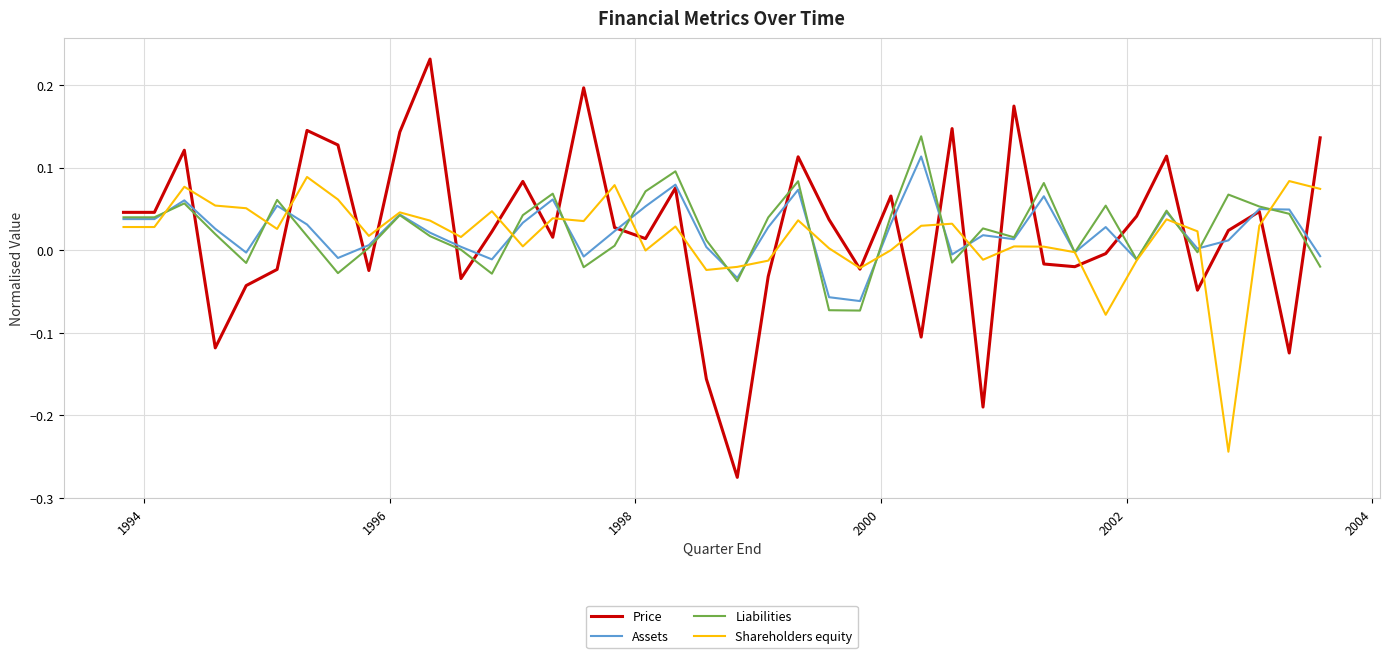

List the series in order of their peak value, highest first.

Price, Liabilities, Assets, Shareholders equity